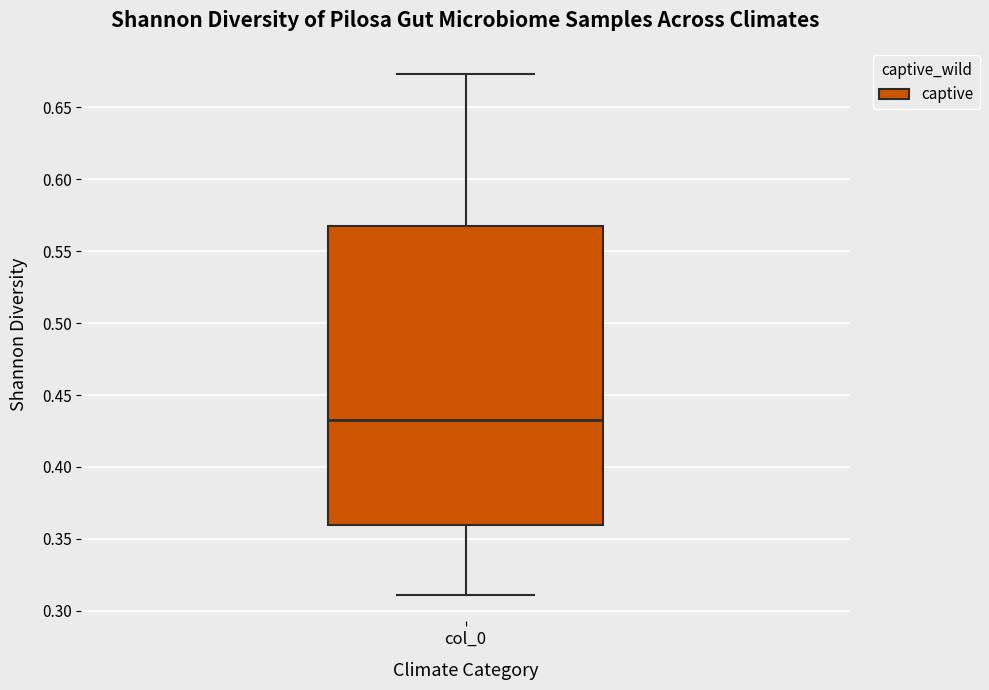

Transcribe this box plot: give where the median line is, the range the box spans, and where the two whiskers end, as read against the y-axis. The values are not printed on the chart, so give them approximately, as read against the axis.

median 0.435, box 0.360 to 0.570, whiskers 0.310 to 0.675